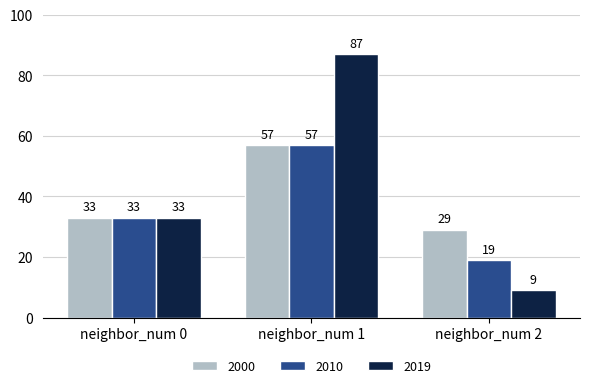

Read the 2000 value at neighbor_num 1, to the nearest 5.

55